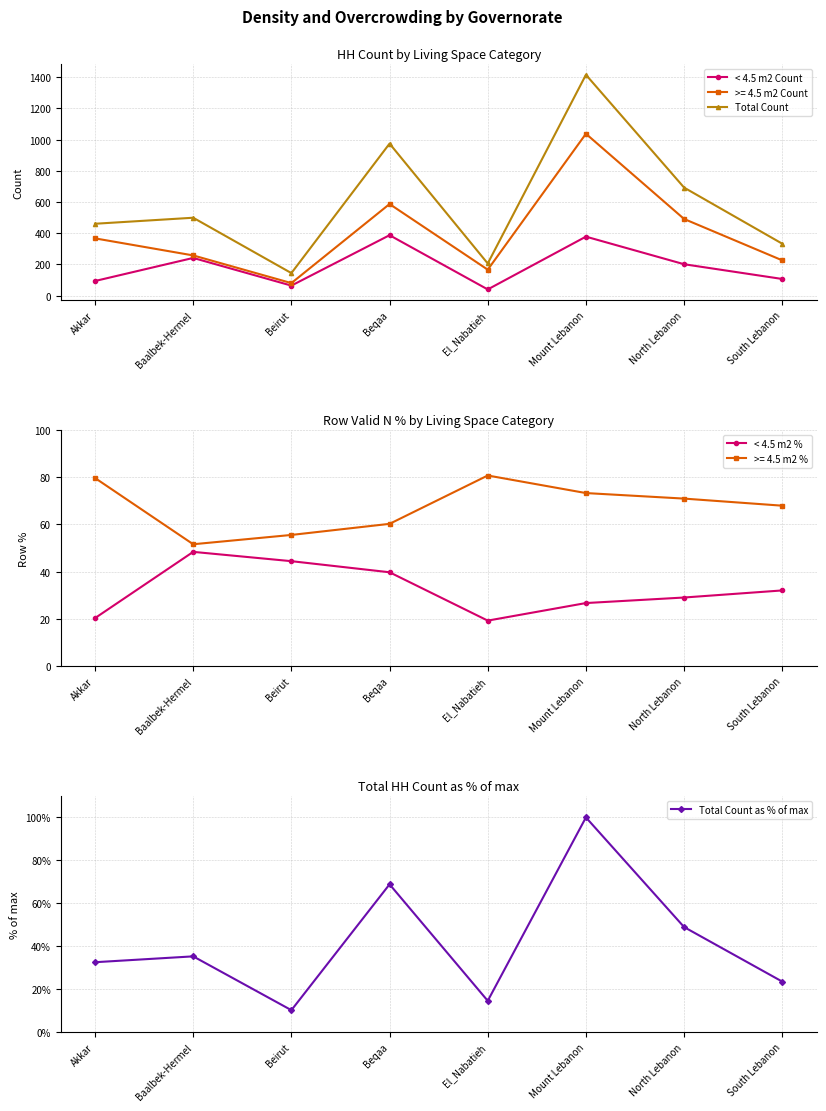

List the labels in order of Total Count as % of max value, smallest first.

Beirut, El_Nabatieh, South Lebanon, Akkar, Baalbek-Hermel, North Lebanon, Beqaa, Mount Lebanon